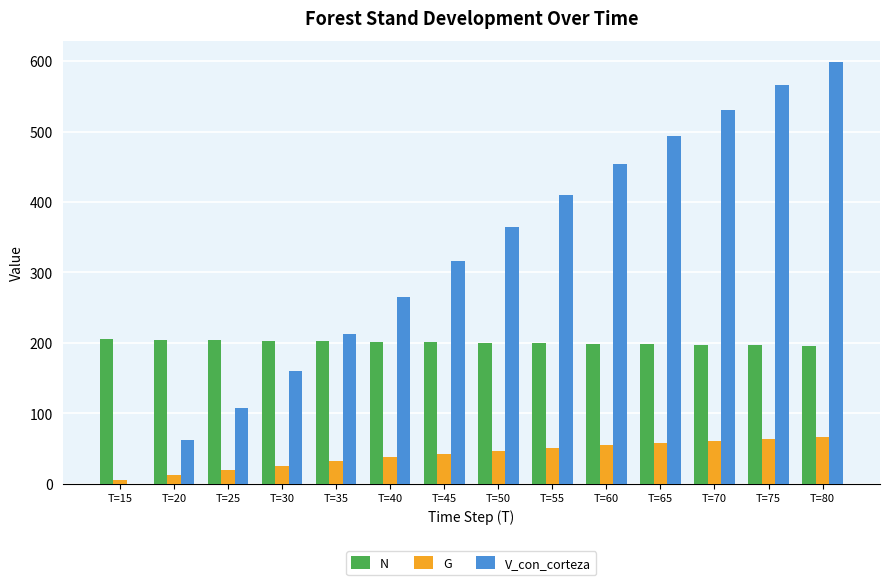

True or false: N has a value of 100.6 at T=35.

False